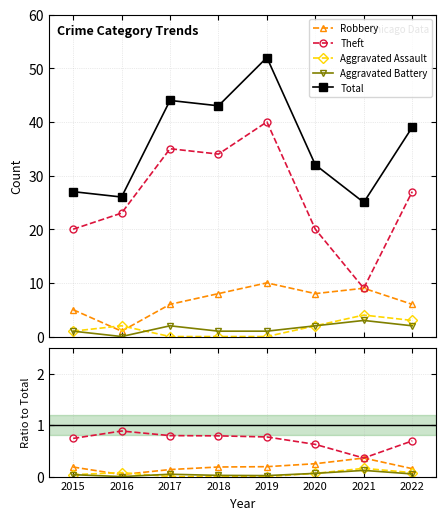

True or false: Aggravated Assault and Theft intersect in this chart.

False